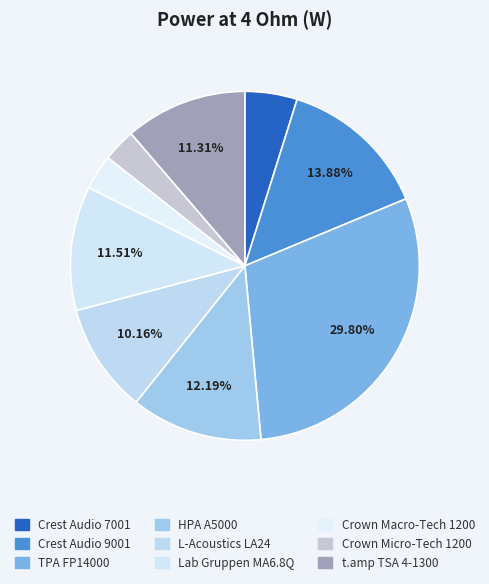

Combined, what portion of the pie is Lab Gruppen MA6.8Q and Crown Micro-Tech 1200?

14.6%